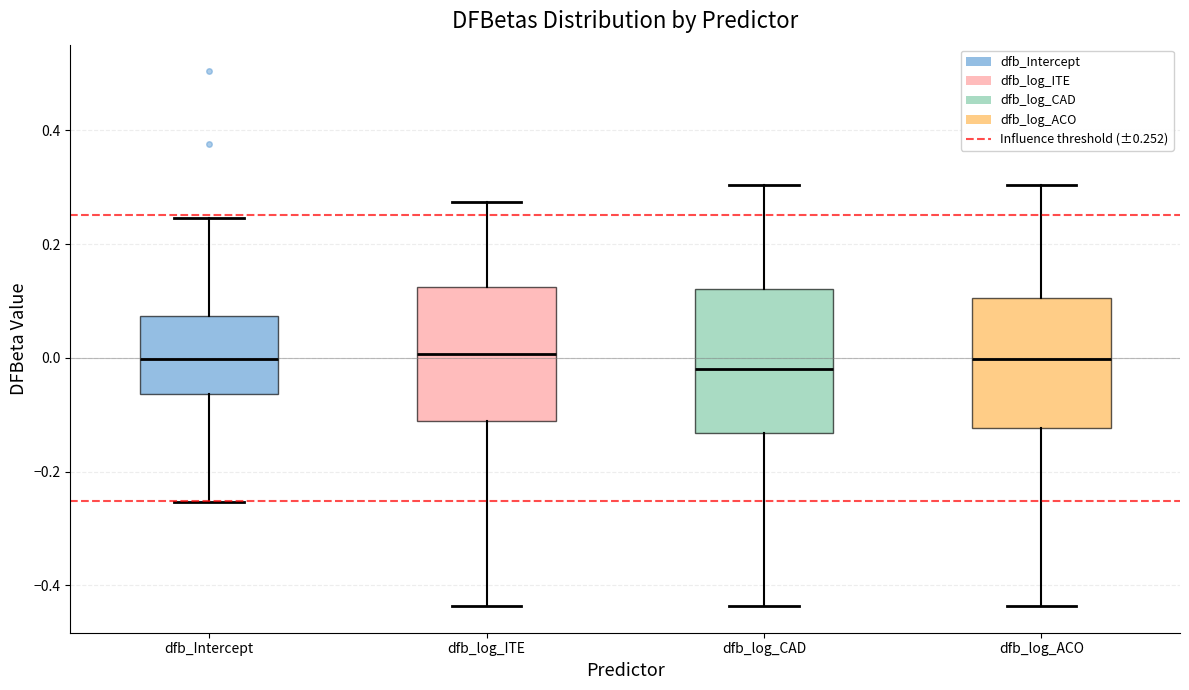

Reading left to right, transcribe this box plot: for each box, give where its median line is, the range the box spans, and where its two whiskers end, as read against the y-axis. The values are not printed on the chart, so give them approximately, as read against the axis.

dfb_Intercept: median 0.00, box -0.06 to 0.08, whiskers -0.26 to 0.24
dfb_log_ITE: median 0.00, box -0.12 to 0.12, whiskers -0.44 to 0.28
dfb_log_CAD: median -0.02, box -0.14 to 0.12, whiskers -0.44 to 0.30
dfb_log_ACO: median 0.00, box -0.12 to 0.10, whiskers -0.44 to 0.30